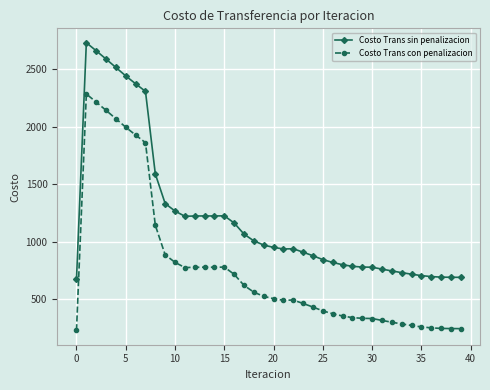

List the series in order of their overall mean, highest first.

Costo Trans sin penalizacion, Costo Trans con penalizacion